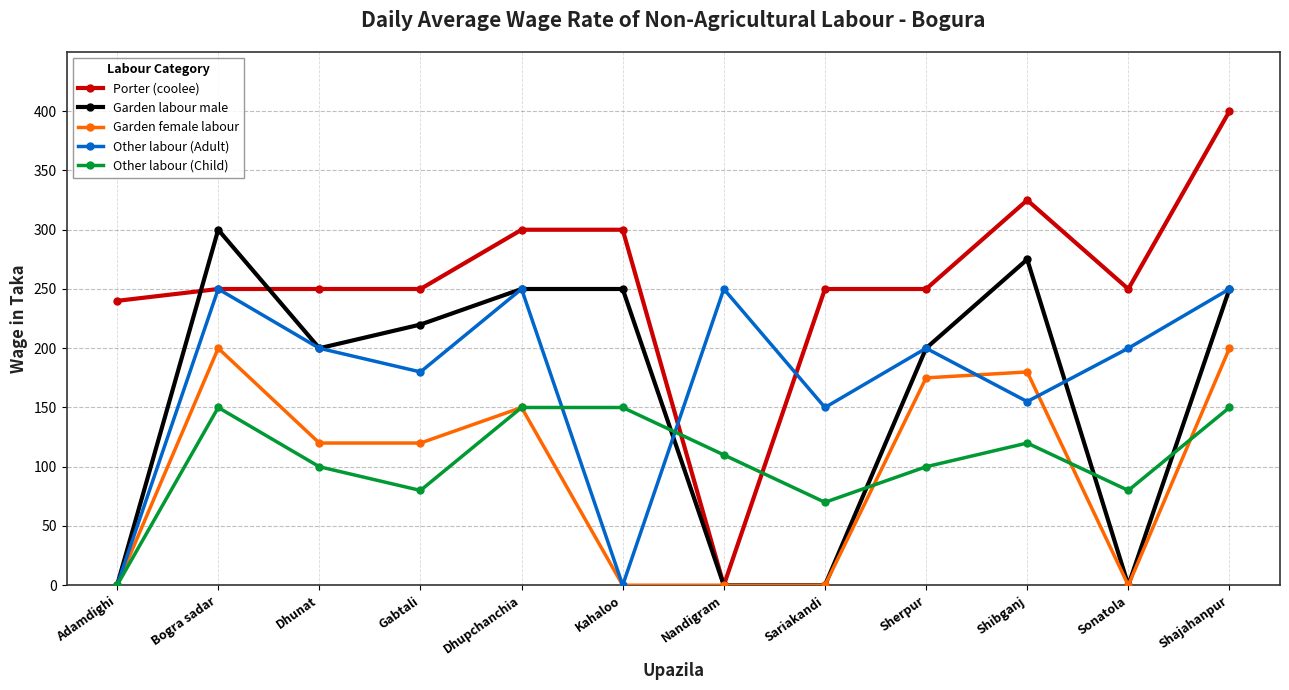

True or false: Other labour (Child) has more than 0 interior local peaks.

True